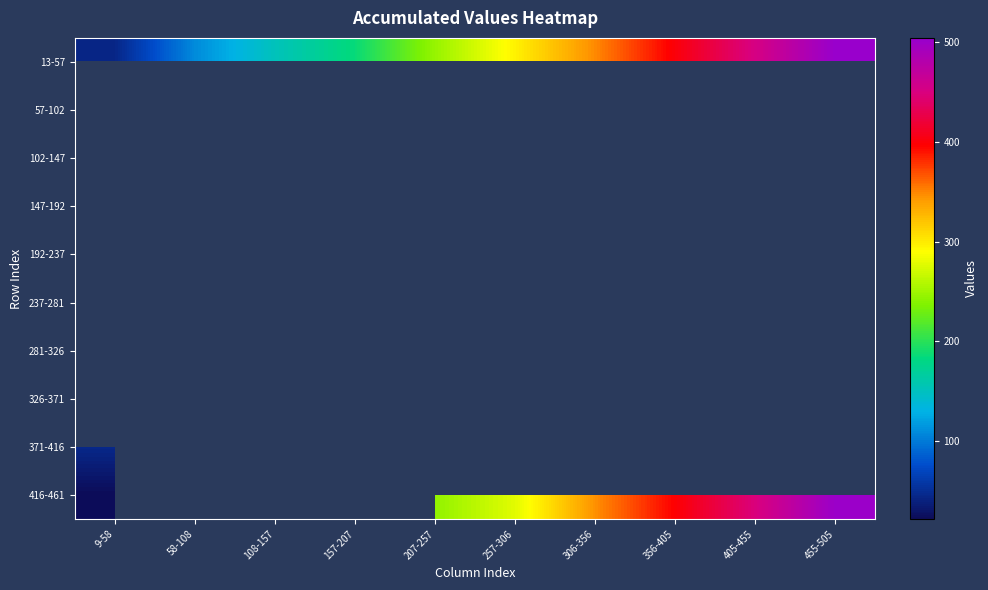

What is the difference between the maximum and minimum values in the 416-461 series?

480.0